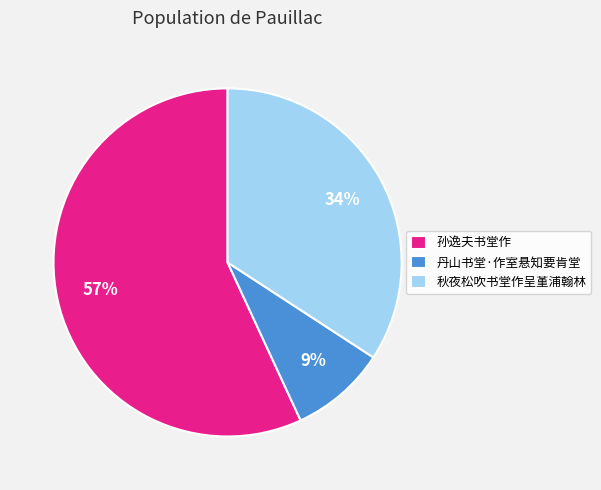

True or false: 秋夜松吹书堂作呈堇浦翰林 accounts for 34% of the total.

True